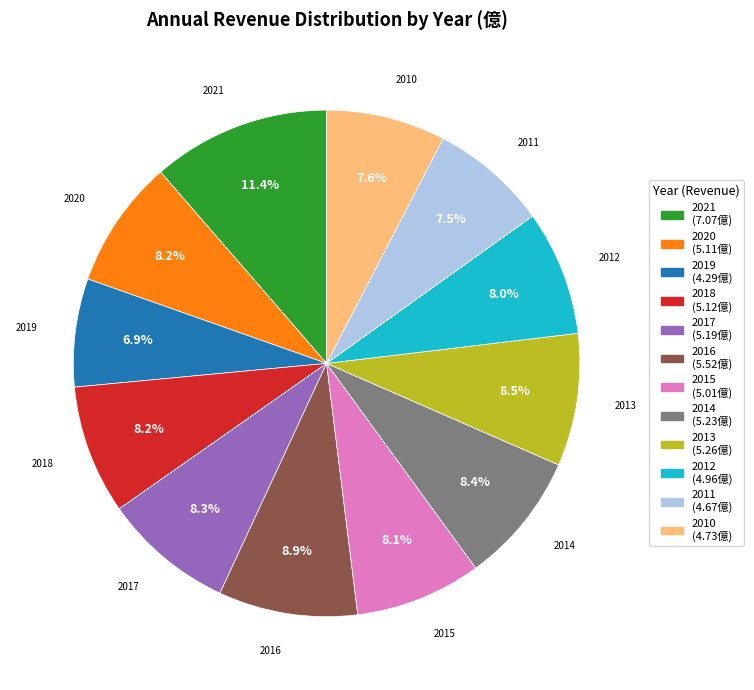

Count the number of slices in the pie.

12